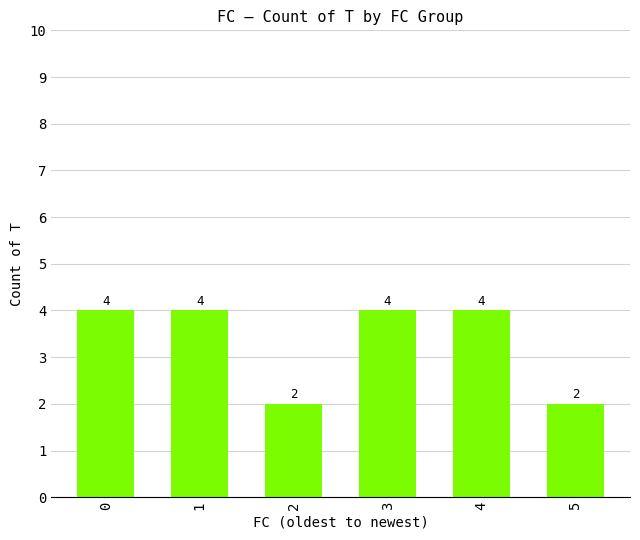

How many values are between 2 and 4?

6